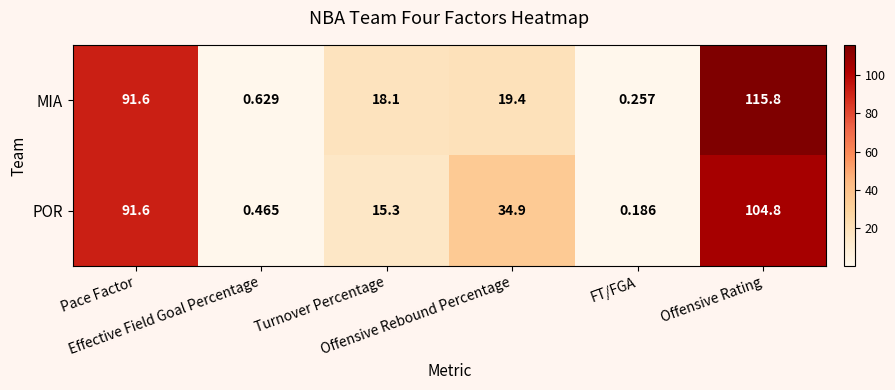

Which series has the largest total across all categories?

POR